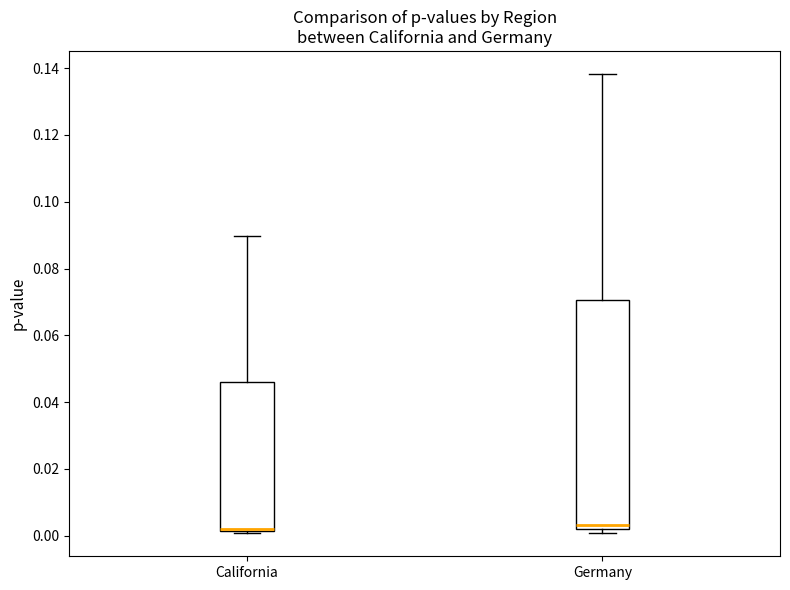

Reading left to right, transcribe this box plot: for each box, give where its median line is, the range the box spans, and where its two whiskers end, as read against the y-axis. The values are not printed on the chart, so give them approximately, as read against the axis.

California: median 0.002 (just above the box's lower edge), box 0.002 to 0.046, whiskers 0.000 to 0.090
Germany: median 0.004, box 0.002 to 0.070, whiskers 0.000 to 0.138